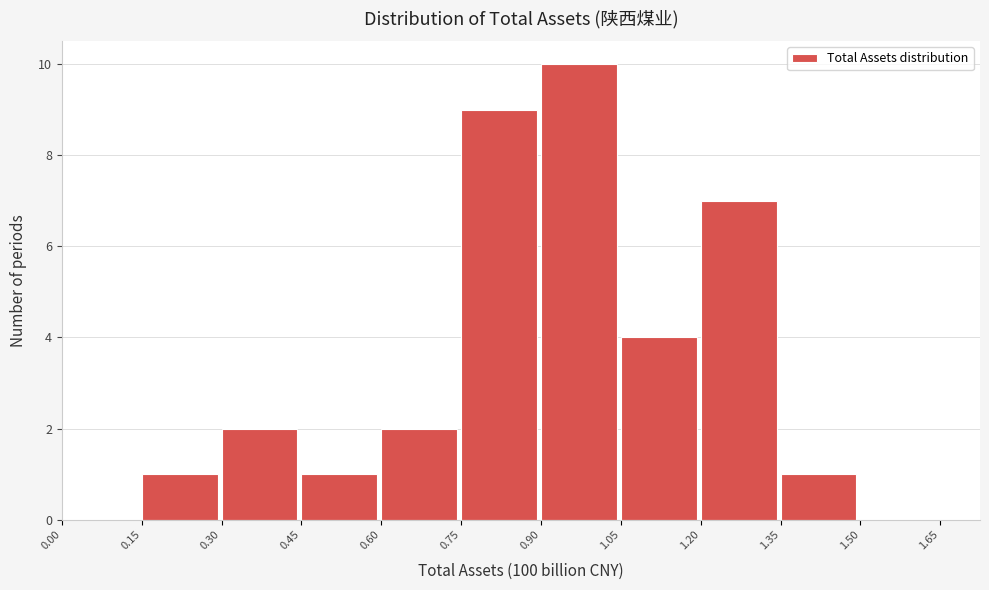

What is the height of the bar covering 1.20 to 1.35 on the x-axis? The values are not printed on the chart, so give them approximately, as read against the axis.

7